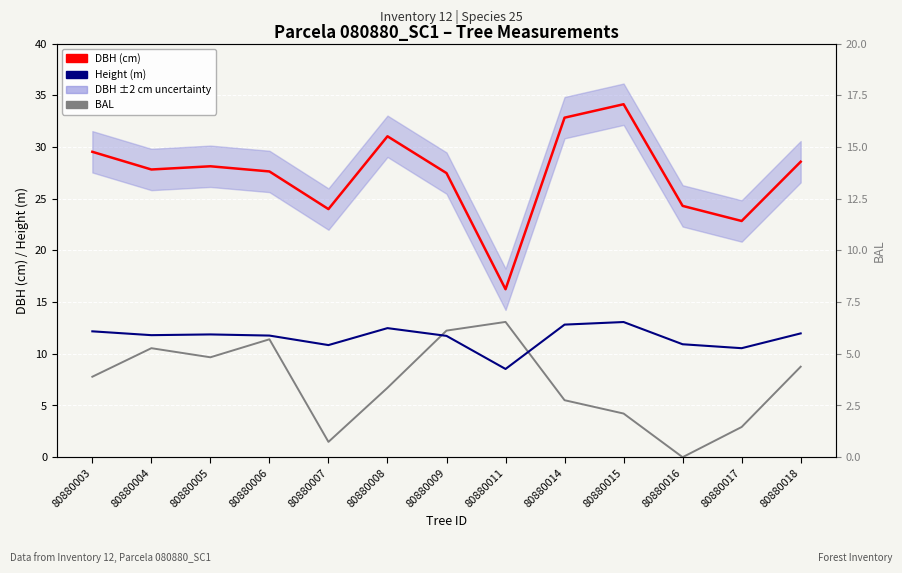

Rank the series by their average value, from highest to lowest.

DBH (cm), Height (m), BAL